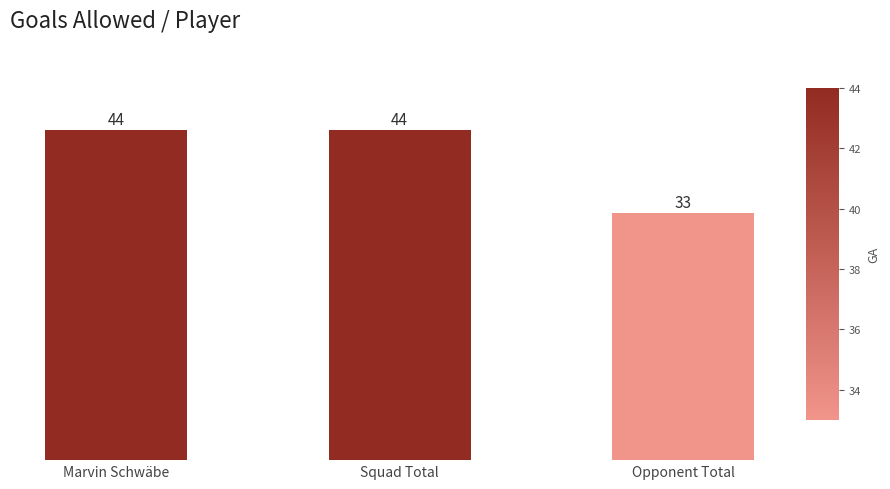

What position from the right is Marvin Schwäbe?

3